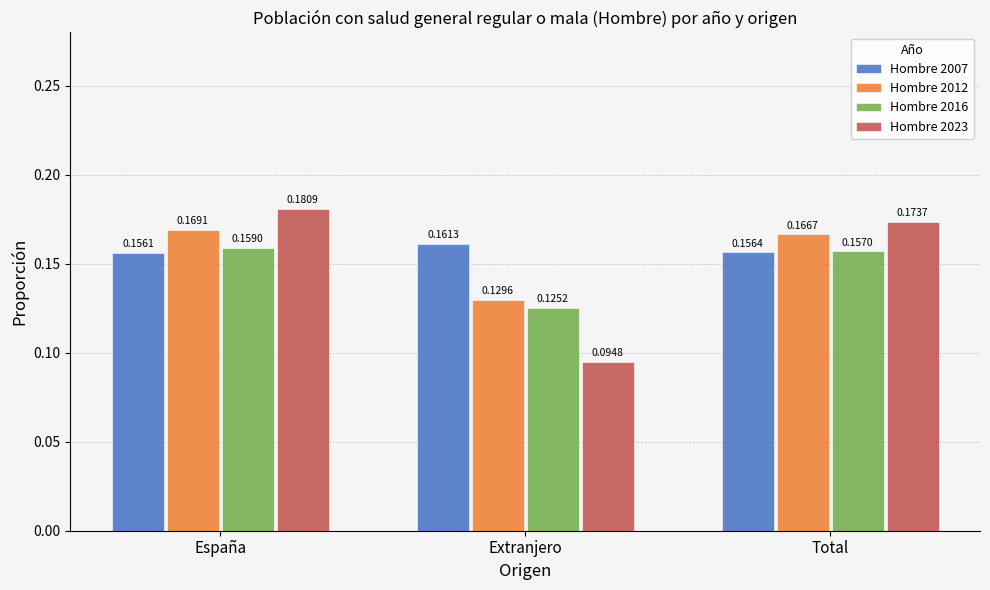

What is the sum of the Hombre 2012 values at Extranjero and Total?

0.3